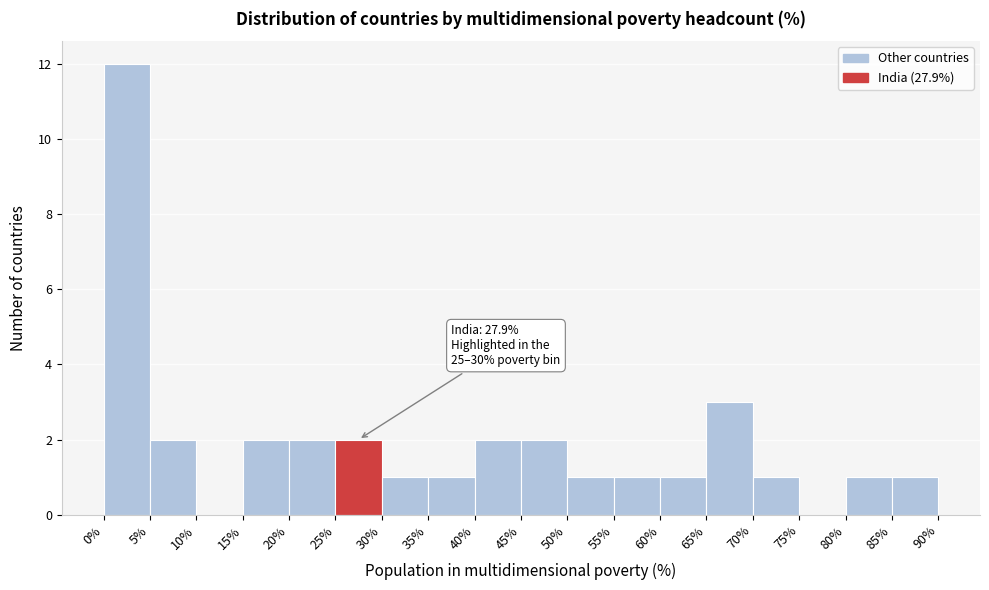

Over which range of the x-axis is the bar tallest?

0% to 5%